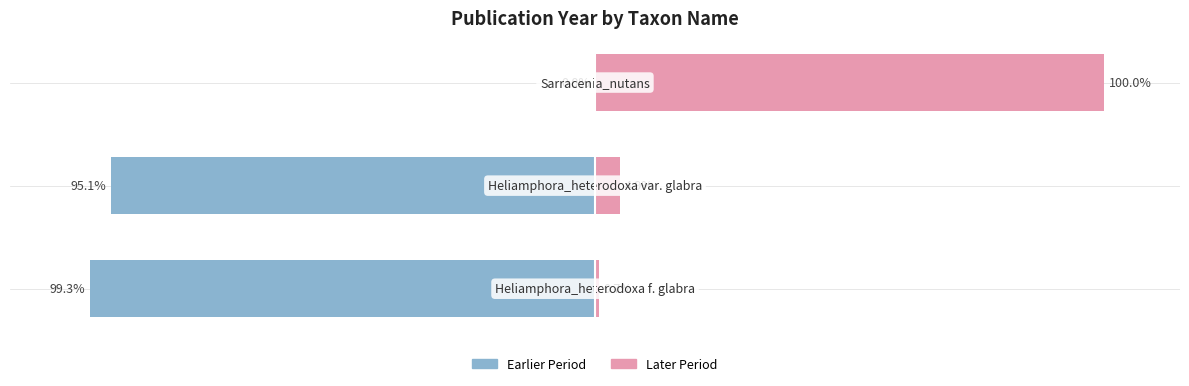

Between 1 and 2, which is larger?

2